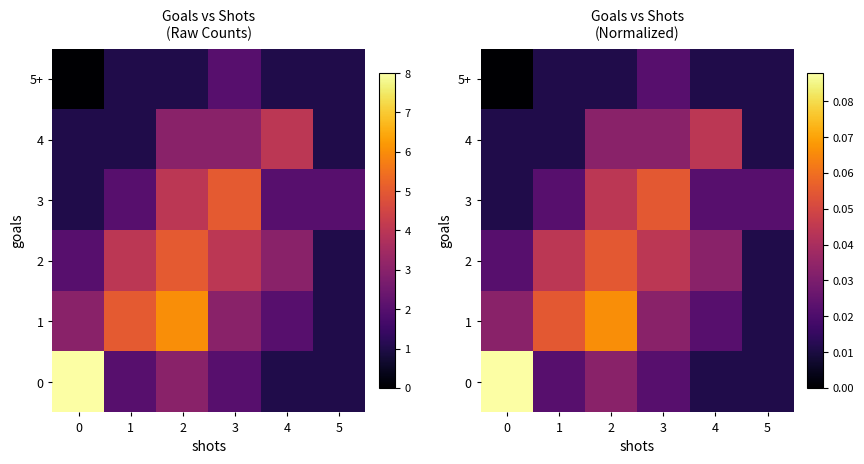

Is the value of 0 at 3 greater than the value of 5+ at 5?

Yes